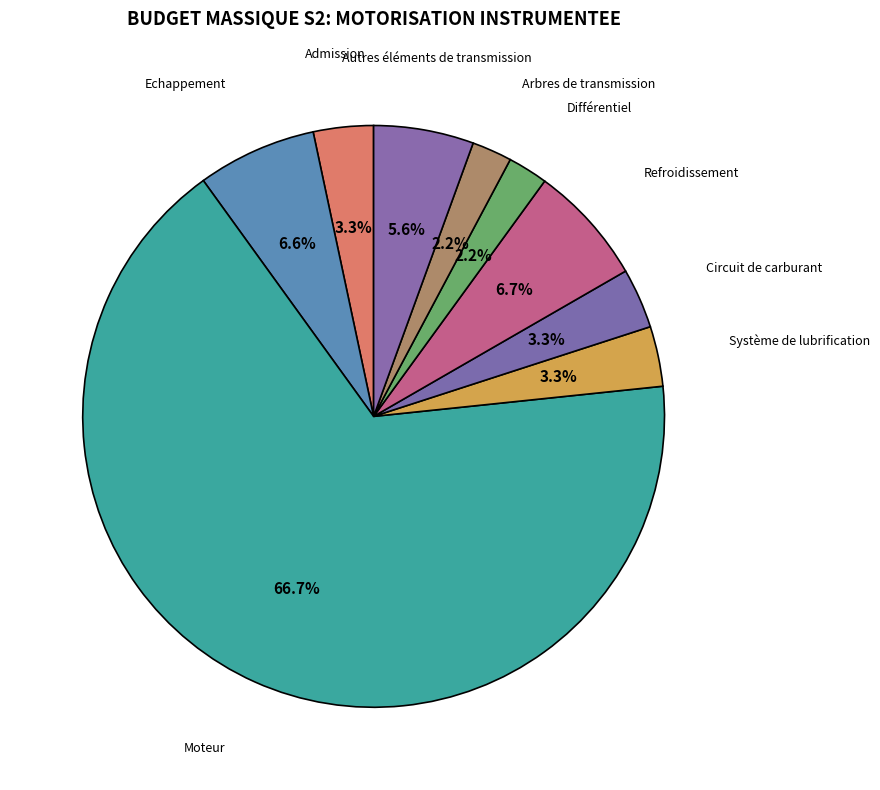

What is the ratio of the value at Autres éléments de transmission to the value at Circuit de carburant?

1.7